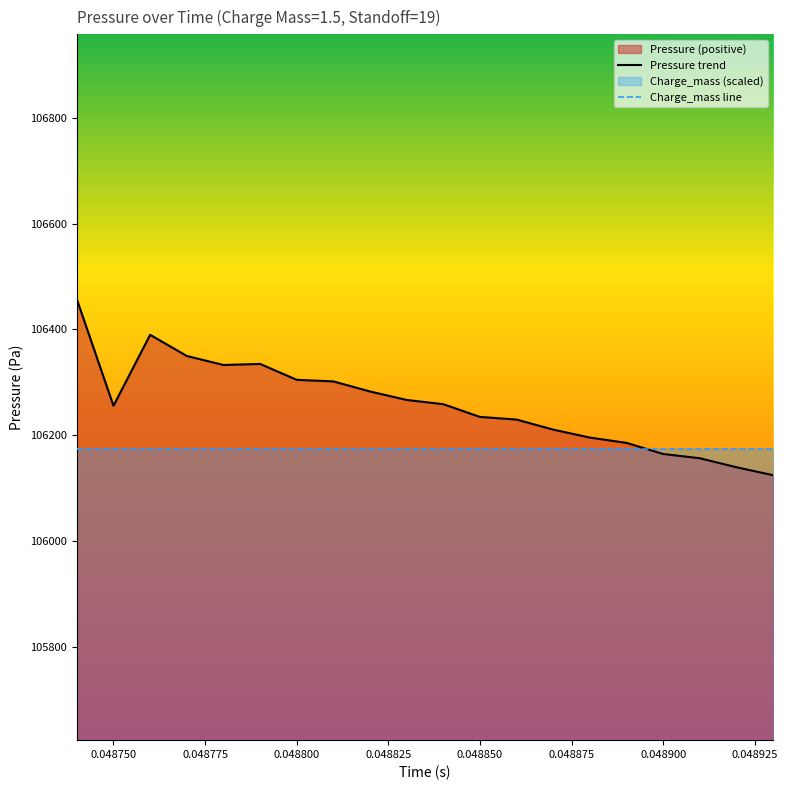

Which series has the largest total across all categories?

Pressure trend